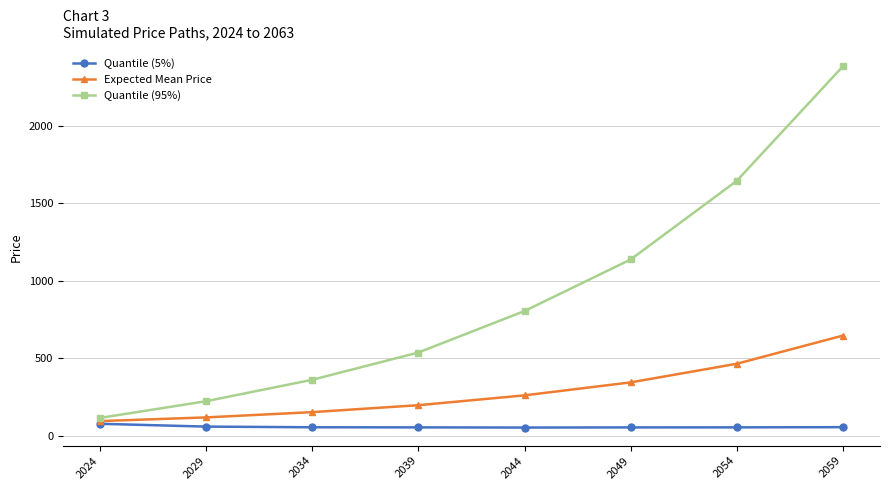

Rank the categories by Quantile (95%) value from lowest to highest.

2024, 2029, 2034, 2039, 2044, 2049, 2054, 2059